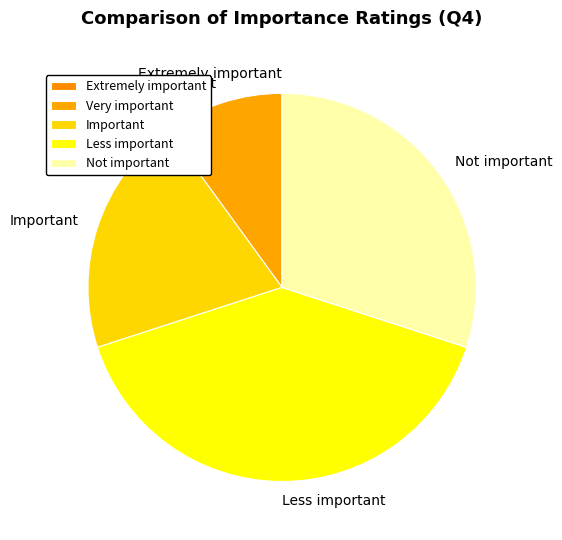

Which category has the biggest portion of the pie?

Less important